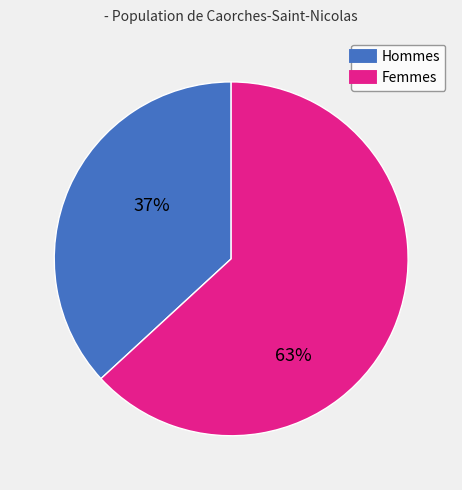

To the nearest percent, what is the difference between the largest and smallest slice percentages?

26%